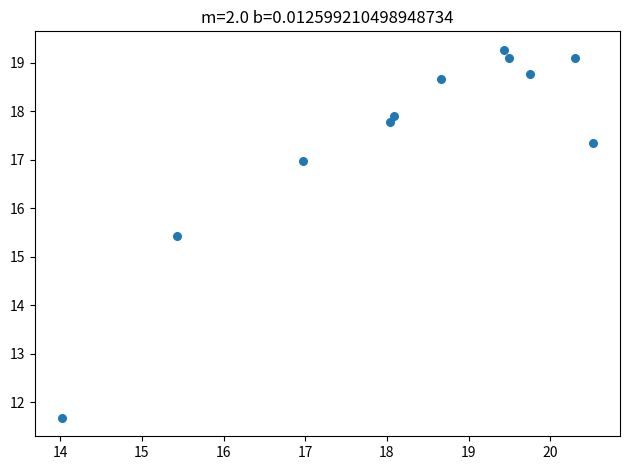

What Y value in the scatter plot is closest to 15?

15.4